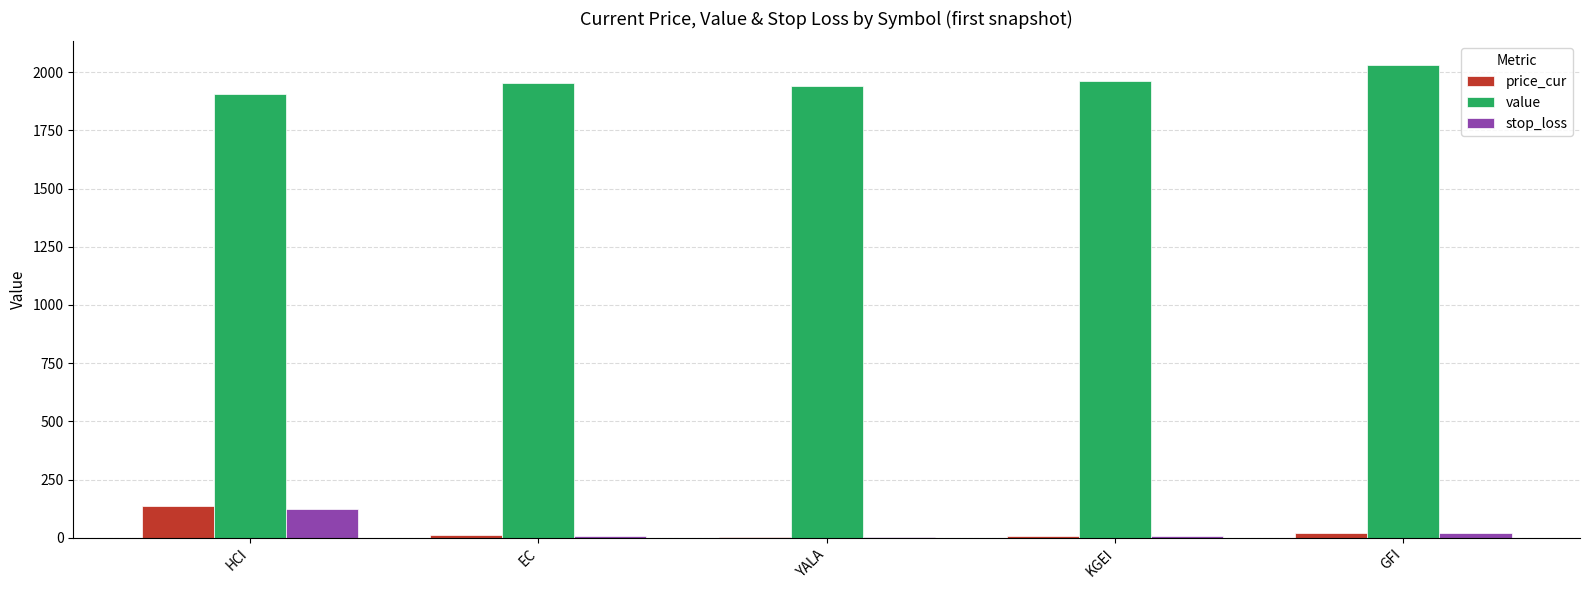

What is the sum of all stop_loss values?

164.8